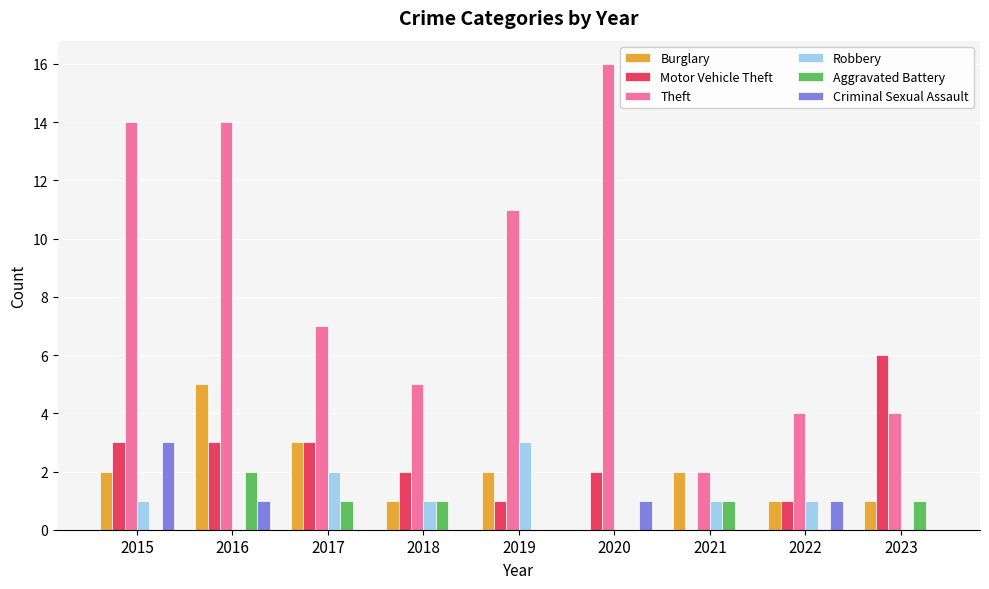

Does the chart contain stacked bars?

No